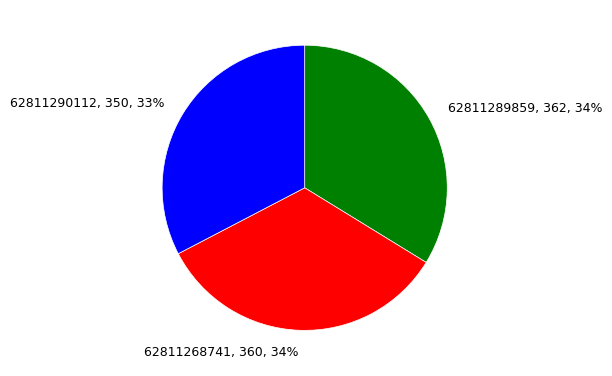

The 62811268741 slice represents 34% of the pie. True or false?

True